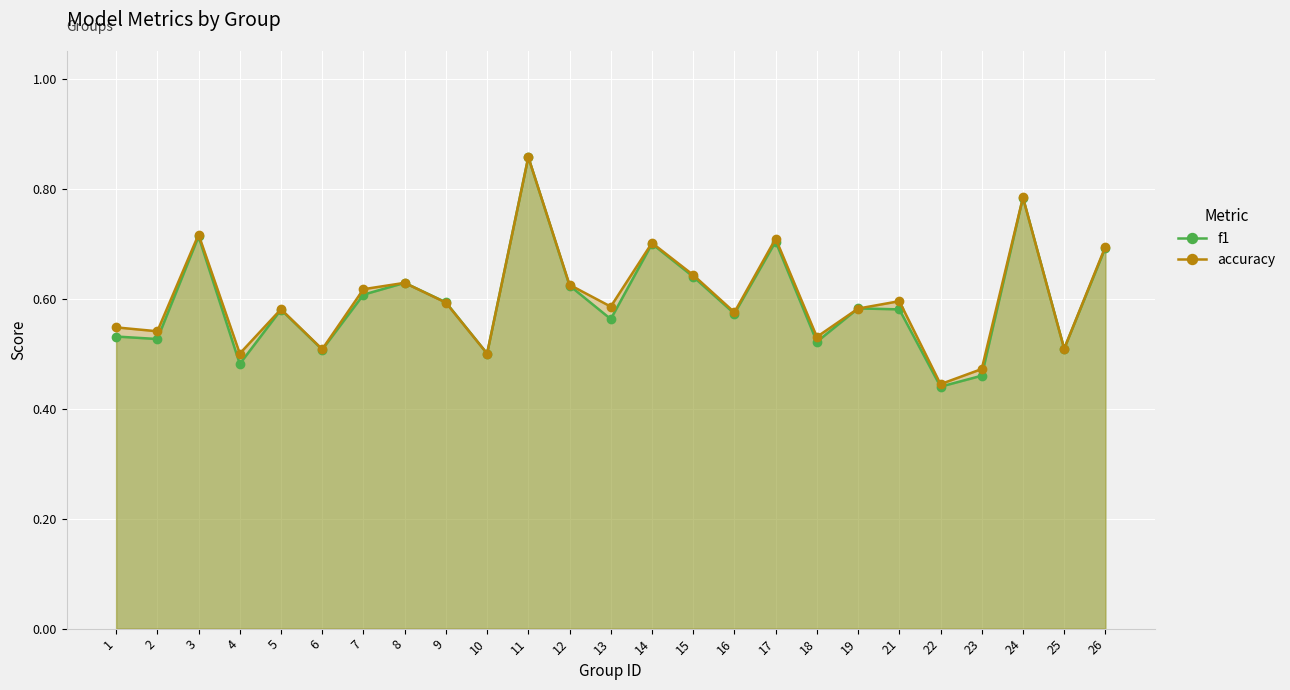

Which series has the largest total across all categories?

accuracy